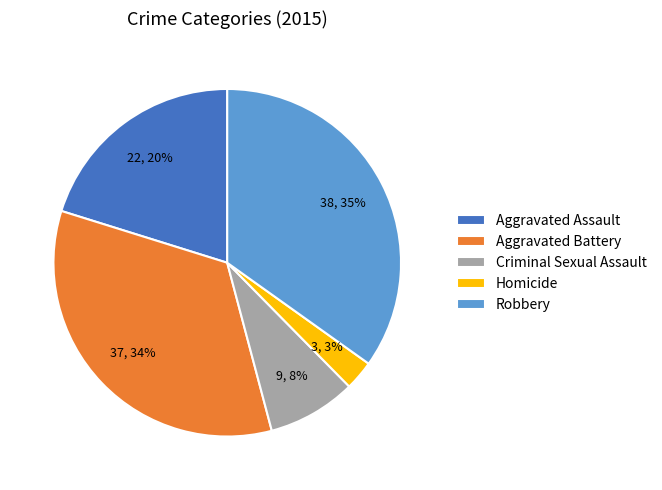

To the nearest percent, what is the difference between the Aggravated Battery and Robbery slice percentages?

1%